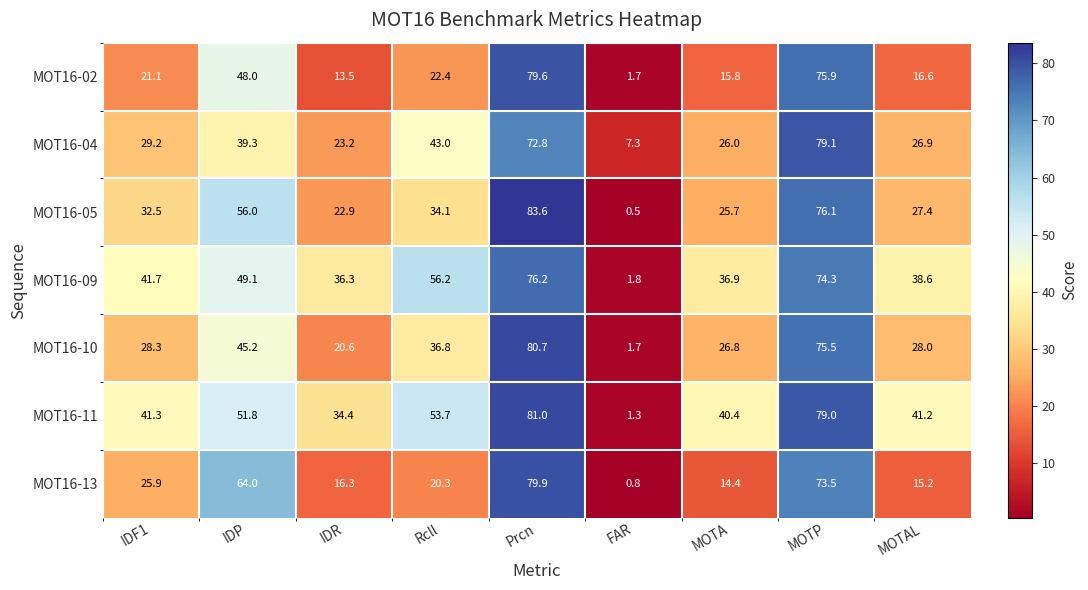

What is the difference between the MOT16-11 values at Prcn and MOTP?

2.0